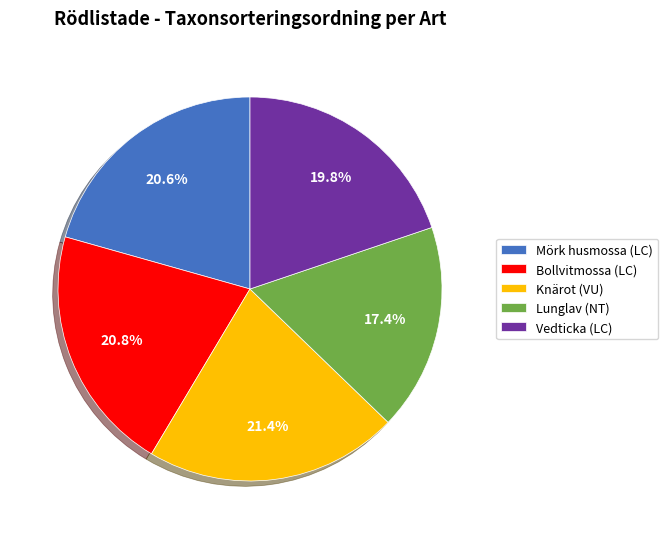

How many slices are in this pie chart?

5